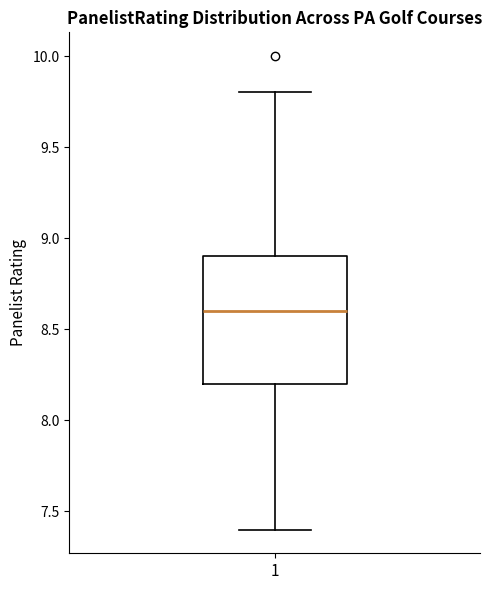

Transcribe this box plot: give where the median line is, the range the box spans, and where the two whiskers end, as read against the y-axis. The values are not printed on the chart, so give them approximately, as read against the axis.

median 8.6, box 8.2 to 8.9, whiskers 7.4 to 9.8